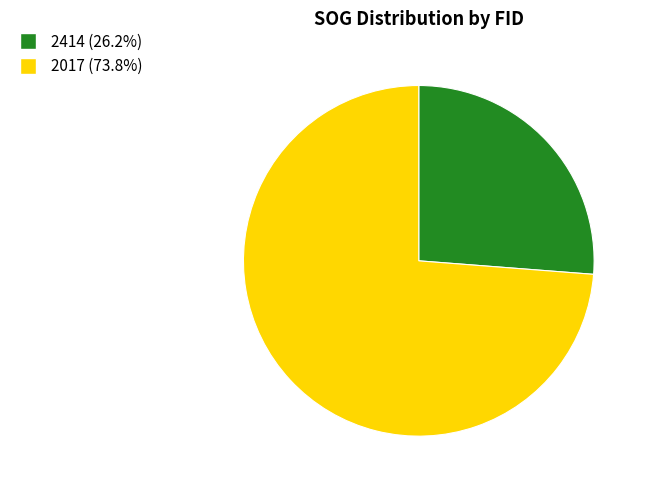

How many segments does this pie chart have?

2